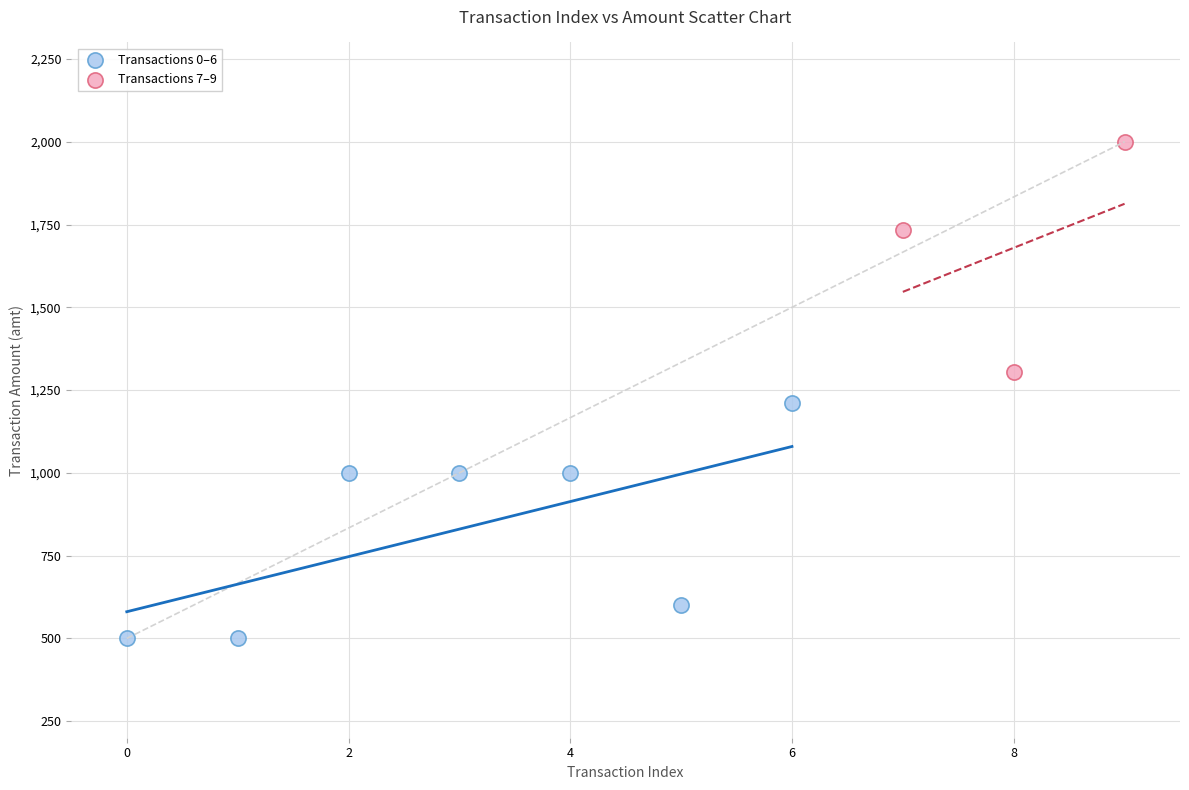

Which series reaches the minimum Y coordinate?

Transactions 0–6